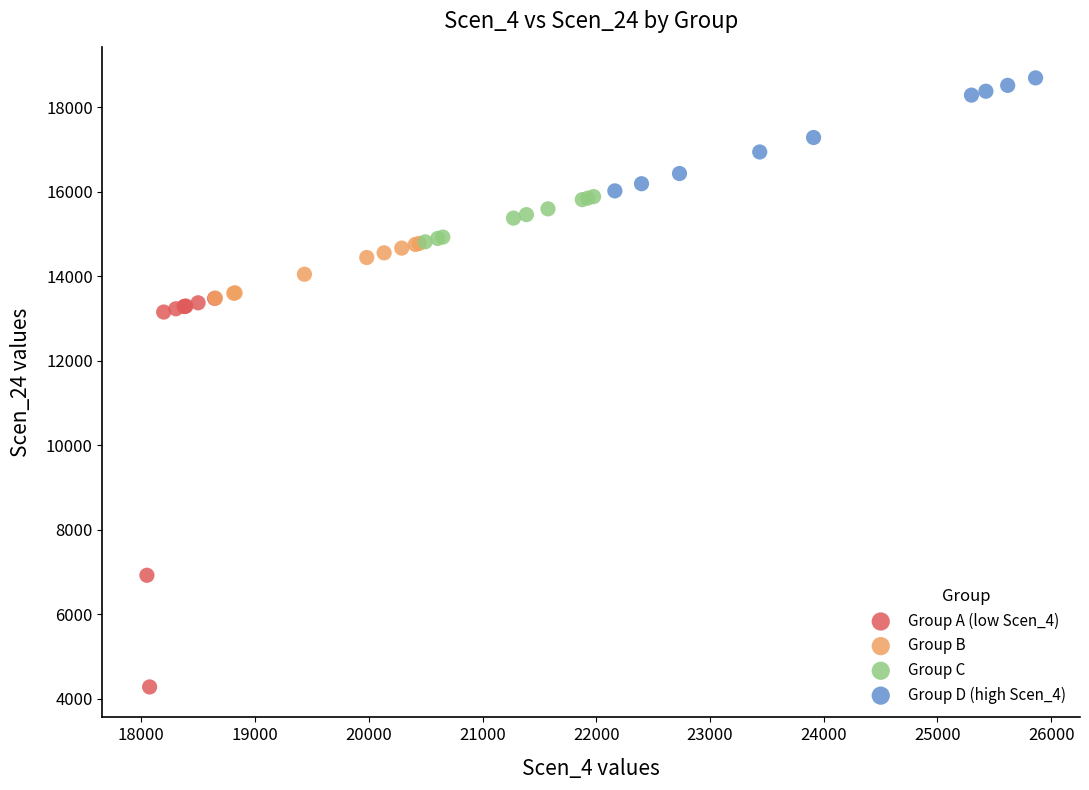

Which series has the largest Y range (max minus min)?

Group A (low Scen_4)